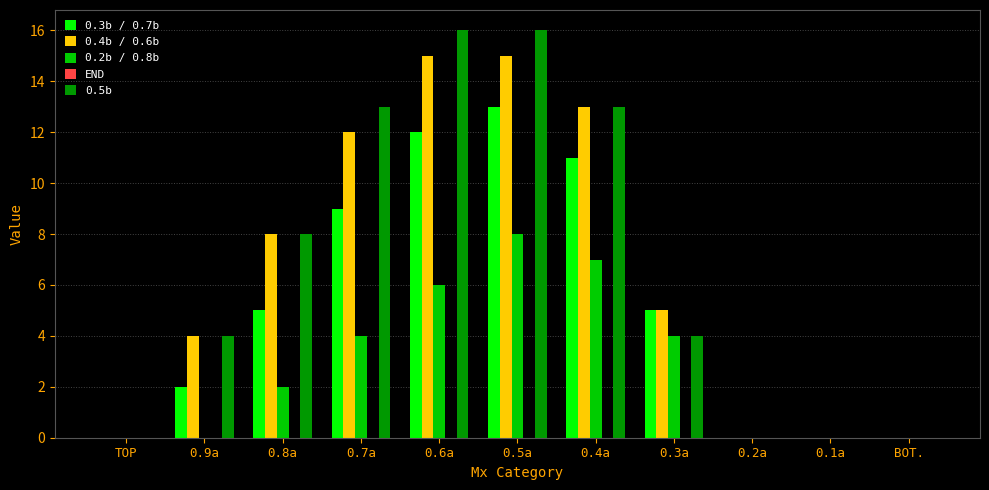

Between TOP and 0.5a, which series saw the biggest shift?

0.5b